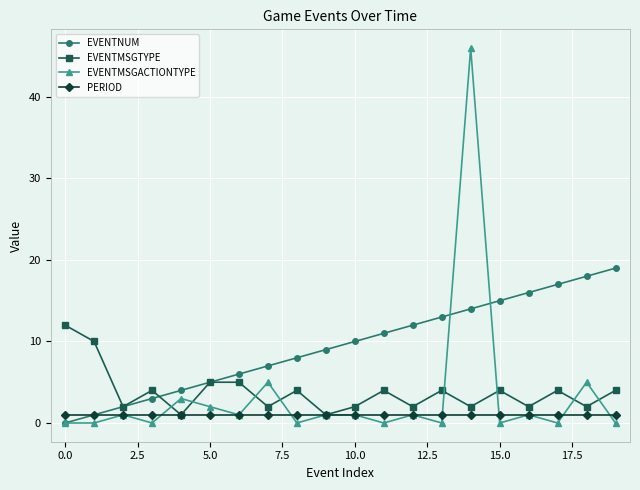

Which series has the largest range (max minus min)?

EVENTMSGACTIONTYPE